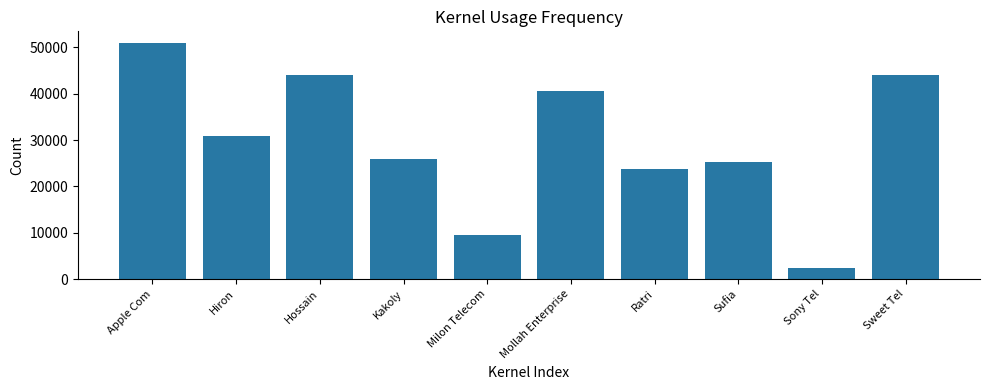

What is the minimum value shown in the chart?

2400